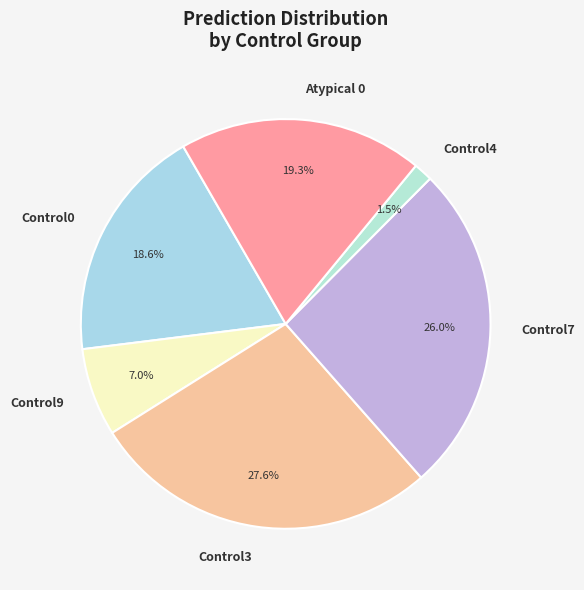

What percentage is the Control9 slice, to the nearest percent?

7%